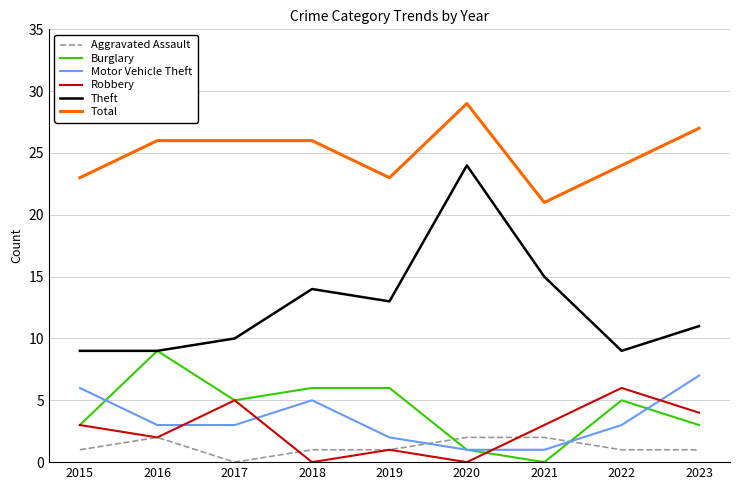

The Robbery series shows 1 at 2019. True or false?

True